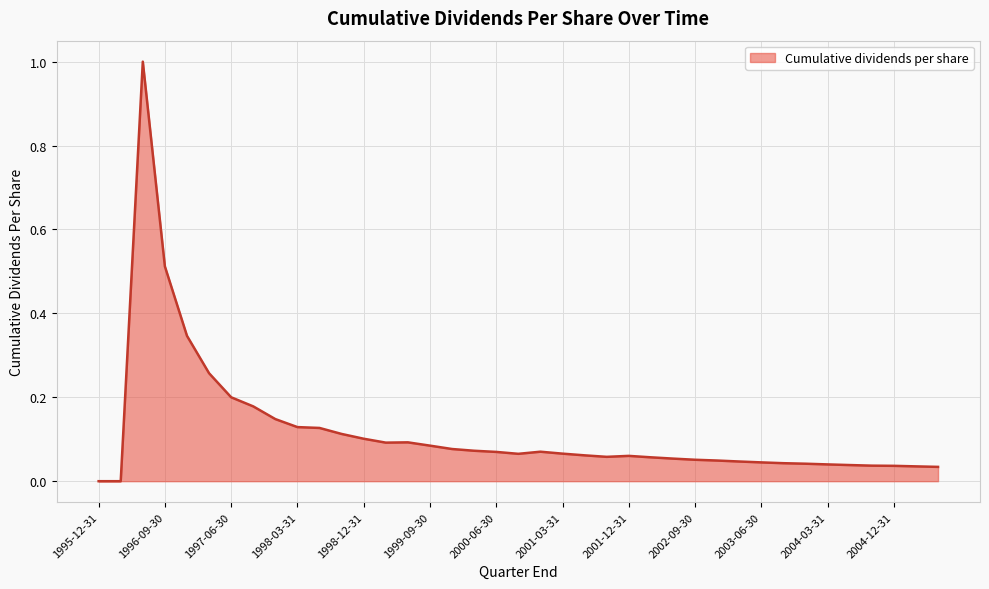

What is the greatest value displayed?

1.0